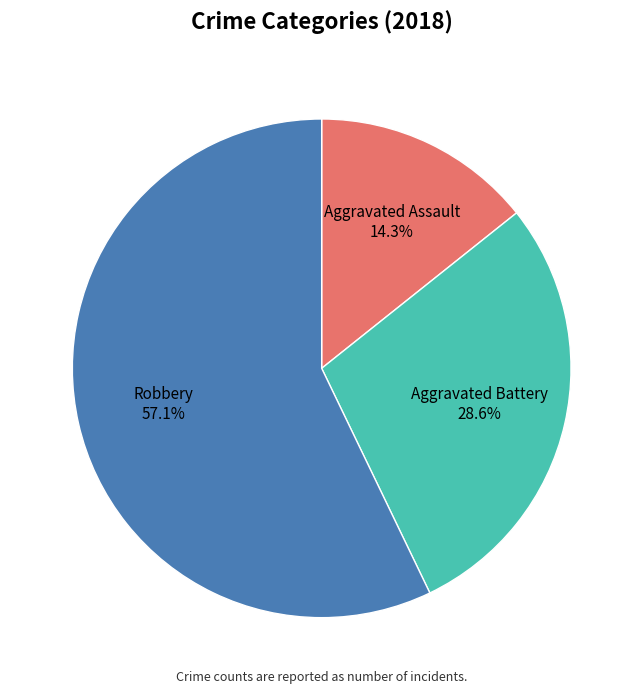

How many slices are in this pie chart?

3